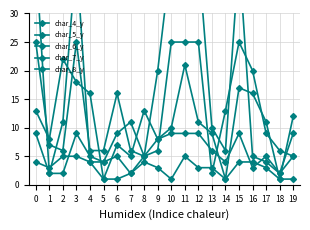

Which series has the largest range (max minus min)?

char_4_y